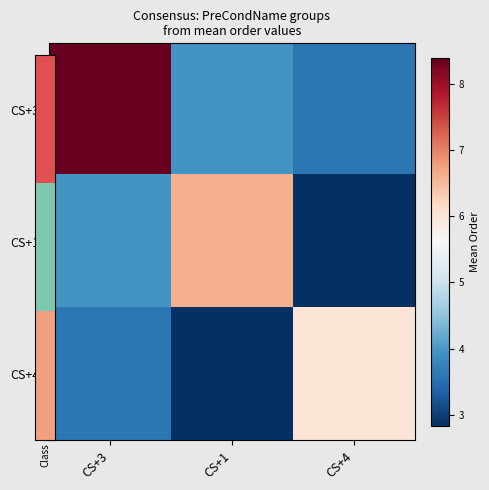

At how many categories does at least one series exceed 5?

3